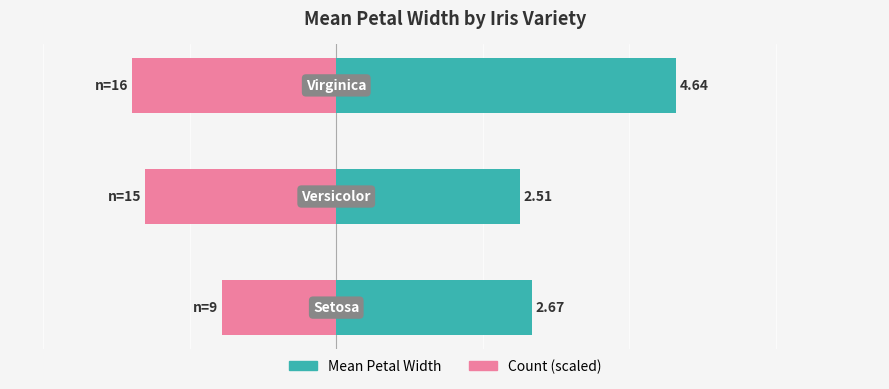

How many bars are there in each group?

2